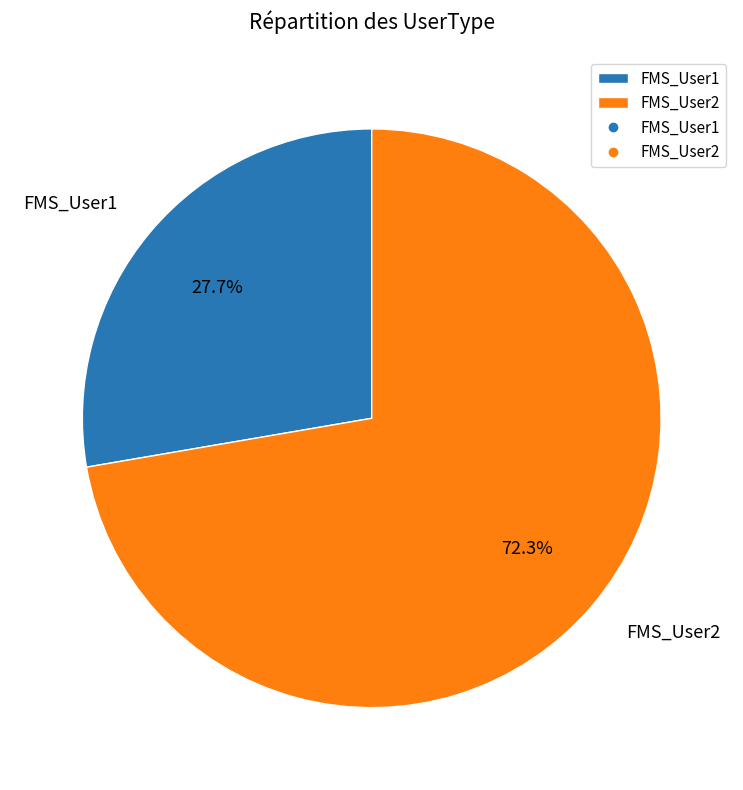

Rank the categories by value from lowest to highest.

FMS_User1, FMS_User2